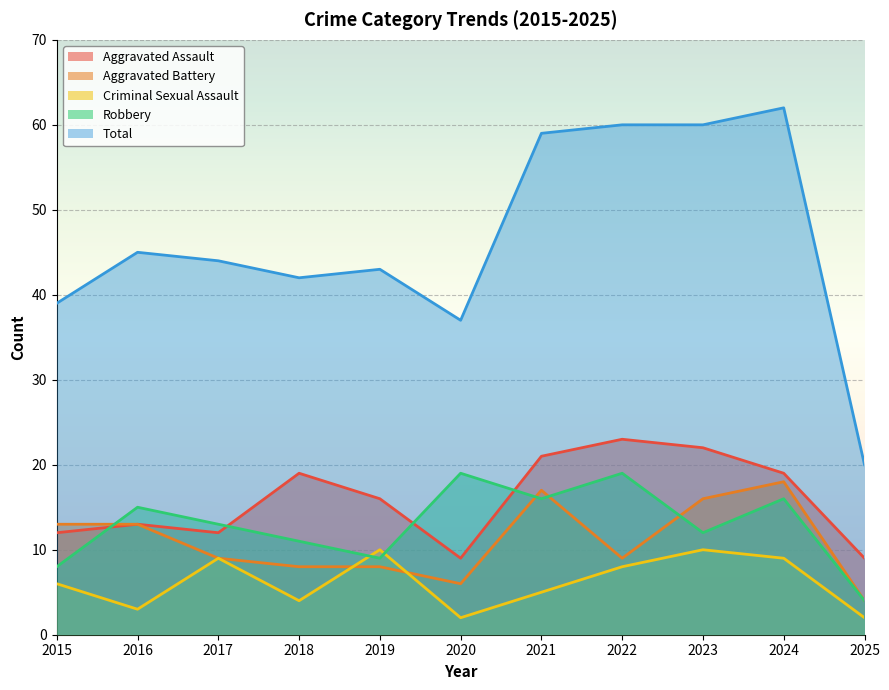

Which series has the largest range (max minus min)?

Total